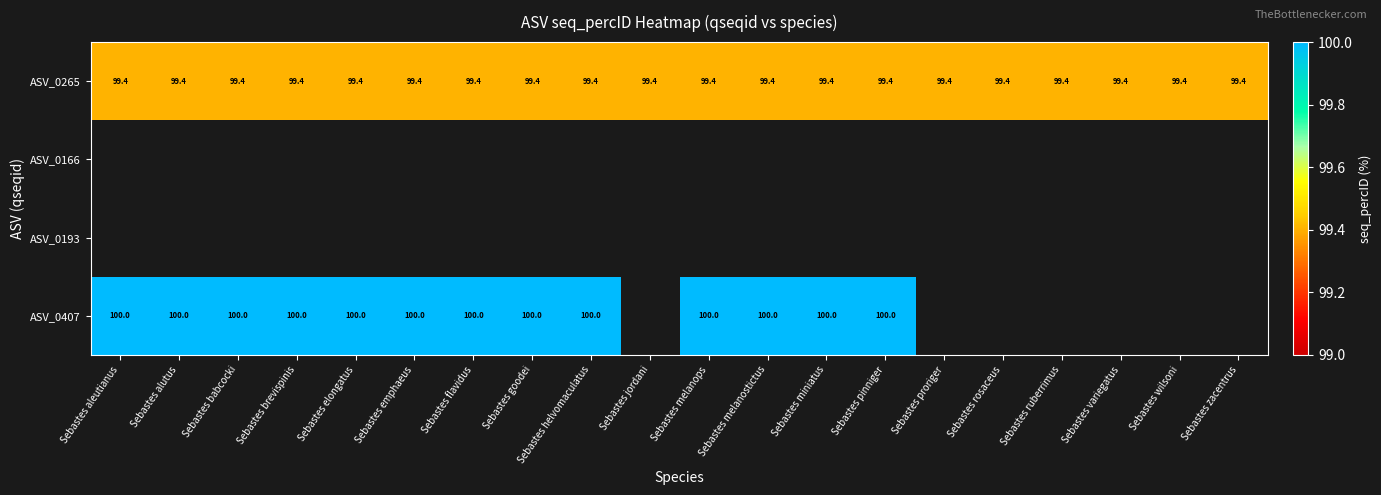

Is the value of ASV_0265 at Sebastes pinniger greater than the value of ASV_0407 at Sebastes melanops?

No